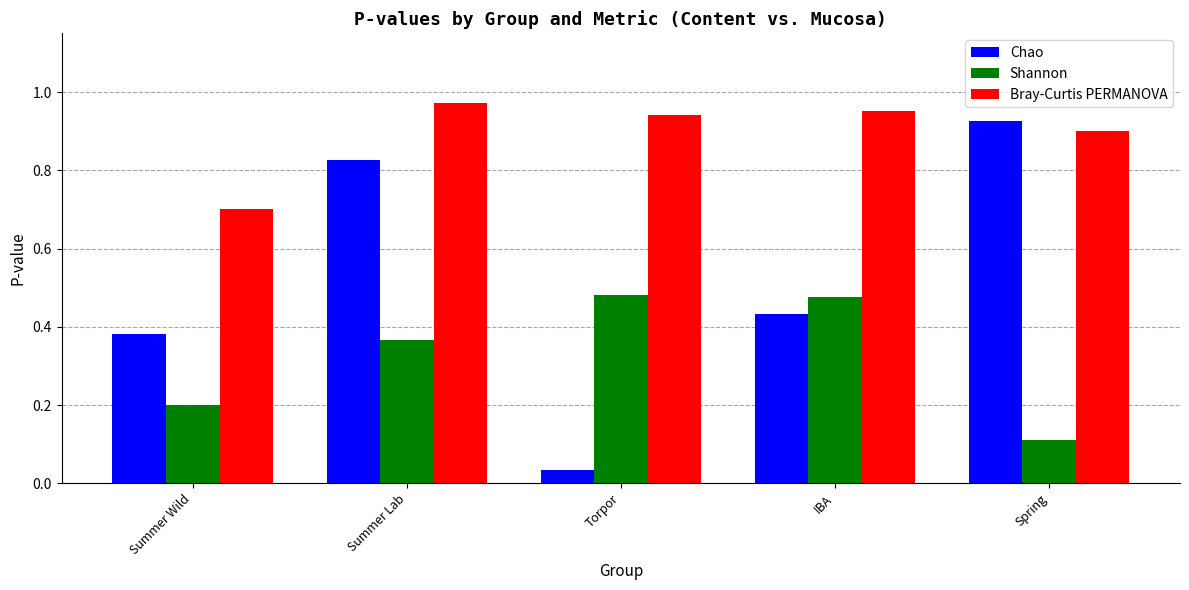

Count the Shannon values in the range 0 to 1.

5